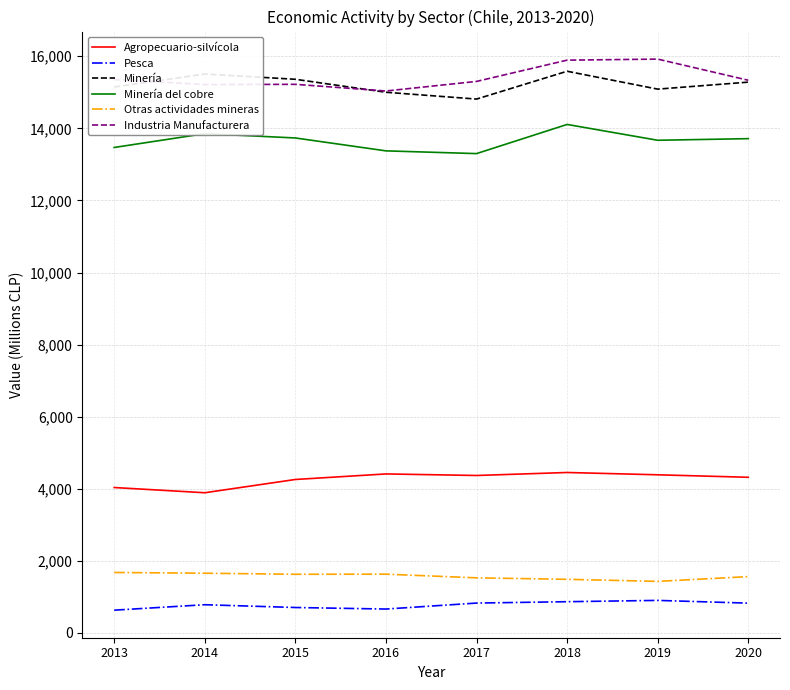

Is the value of Minería del cobre at 2014 greater than the value of Otras actividades mineras at 2018?

Yes